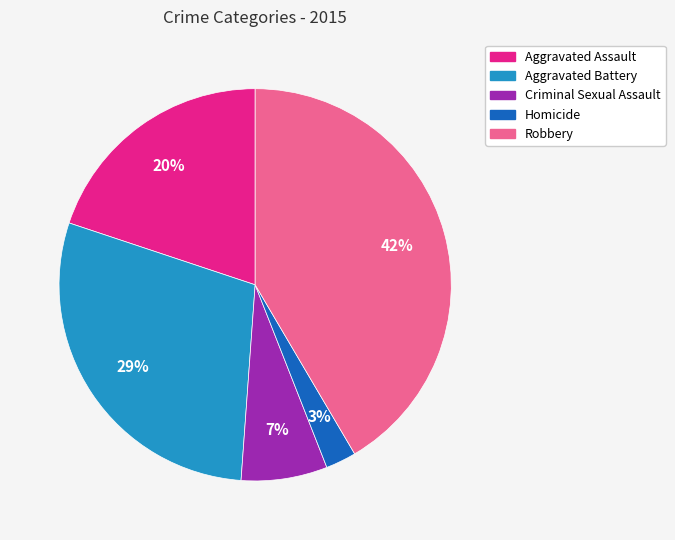

Do Criminal Sexual Assault and Aggravated Battery together represent more than half of the pie?

No